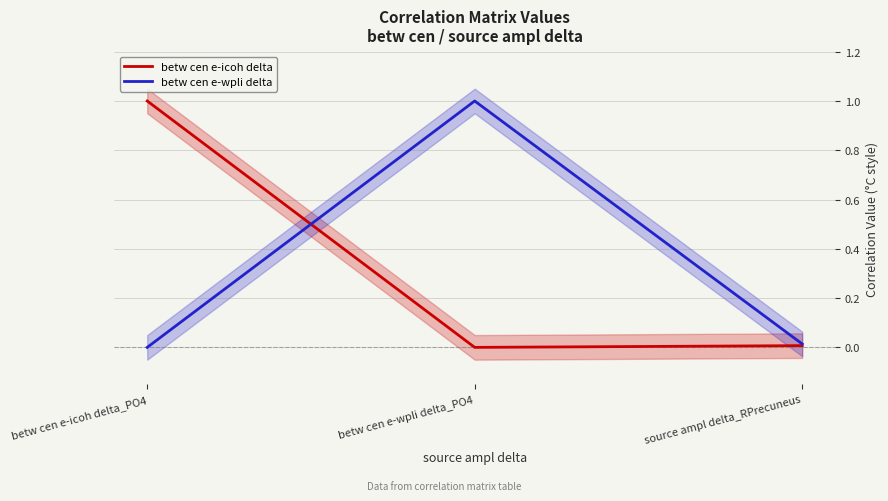

Which series has the widest spread of values?

betw cen e-icoh delta